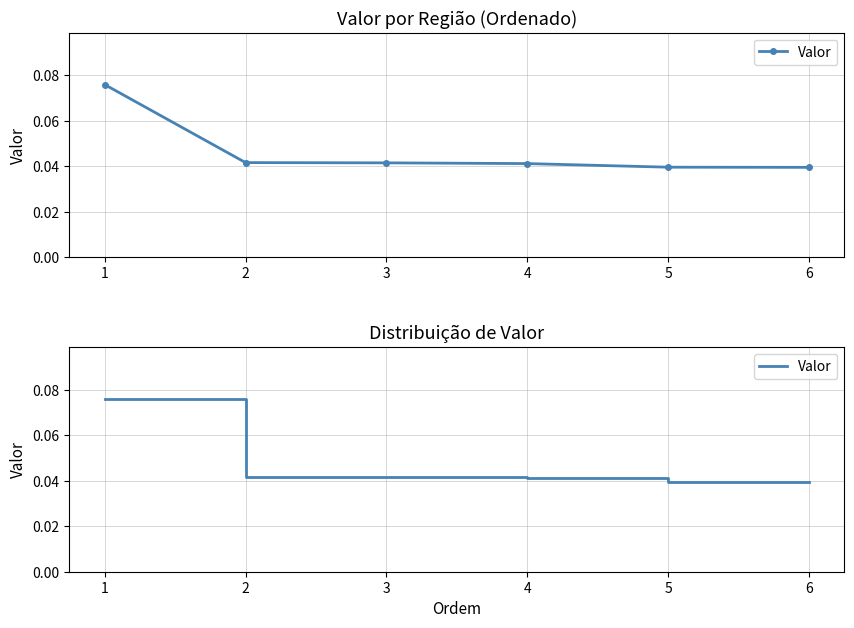

The chart shows a value of 0.1 at 4. True or false?

False